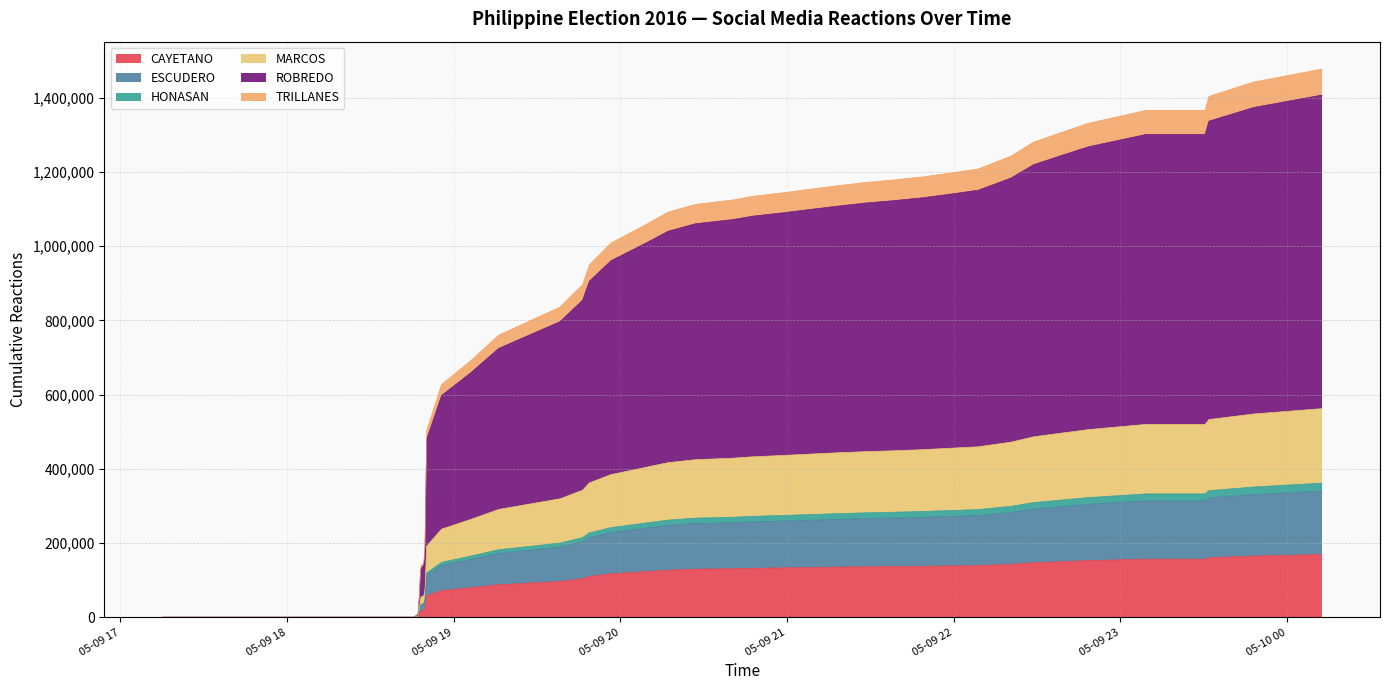

Count the number of categories in the chart.

40